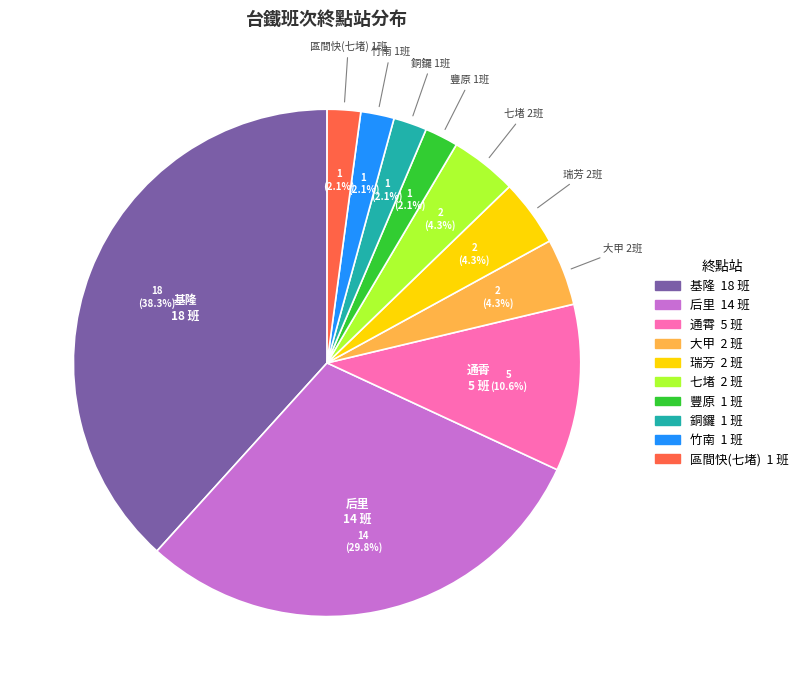

Which category has the biggest portion of the pie?

基隆